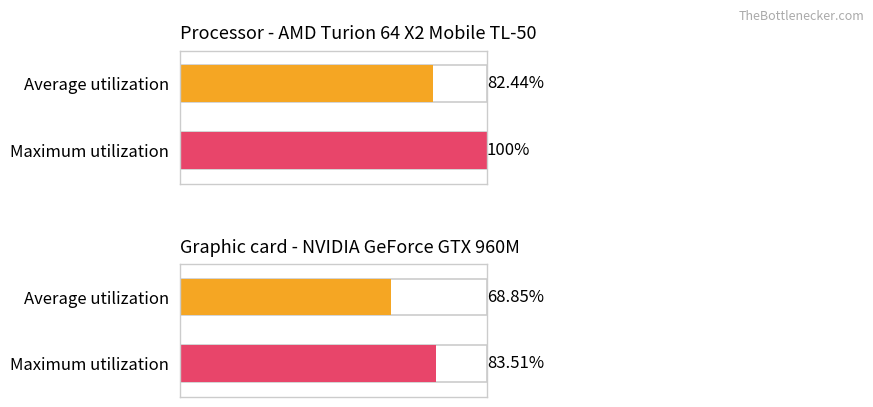

Are the bars horizontal?

Yes